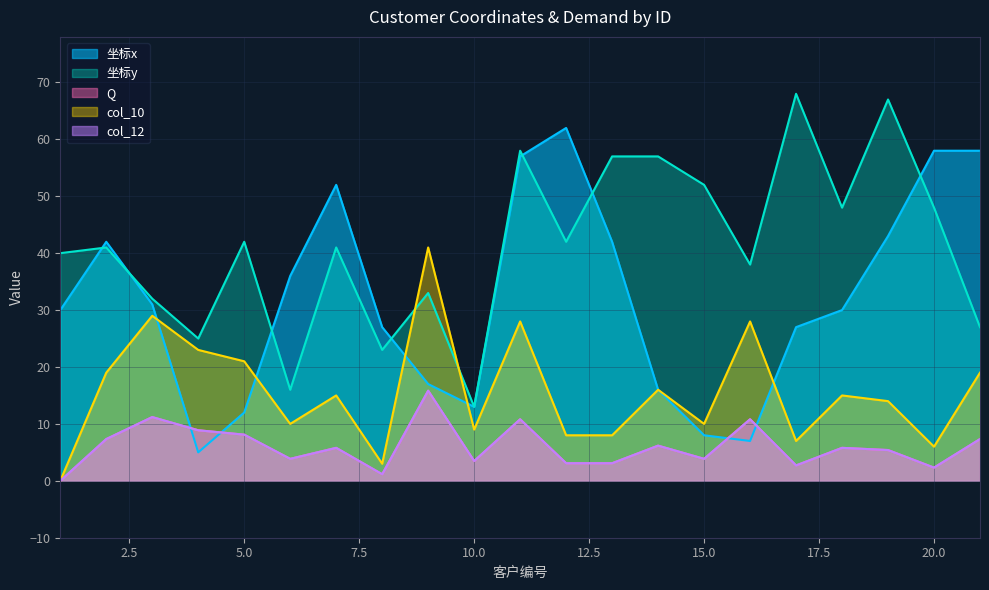

True or false: col_12 and 坐标y cross at least once.

False